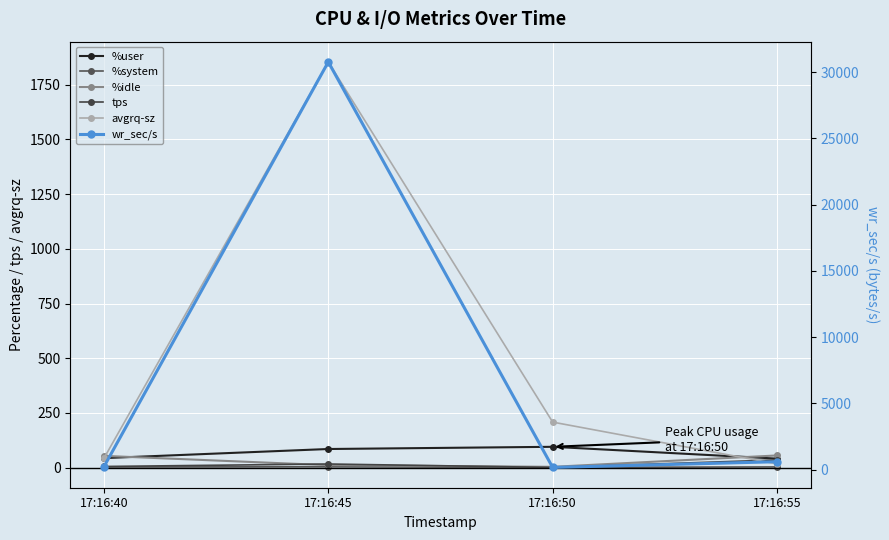

How many values in the tps series are below 16?

2